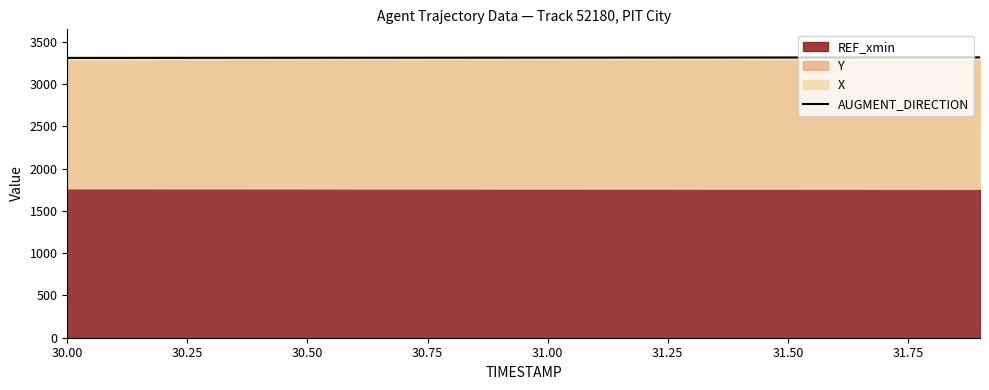

True or false: there are more than 1 points higher than both neighbors.

False